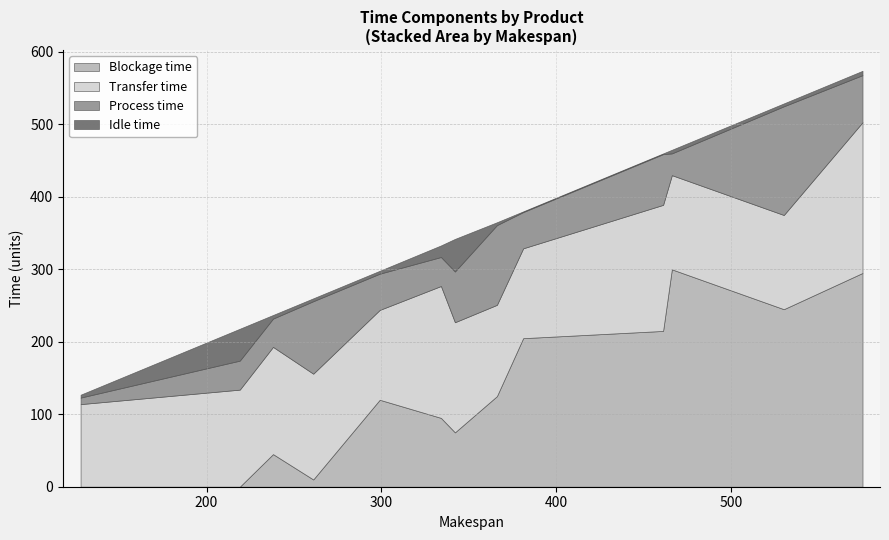

What is the value of the Transfer time point at the 5th from the left?

130